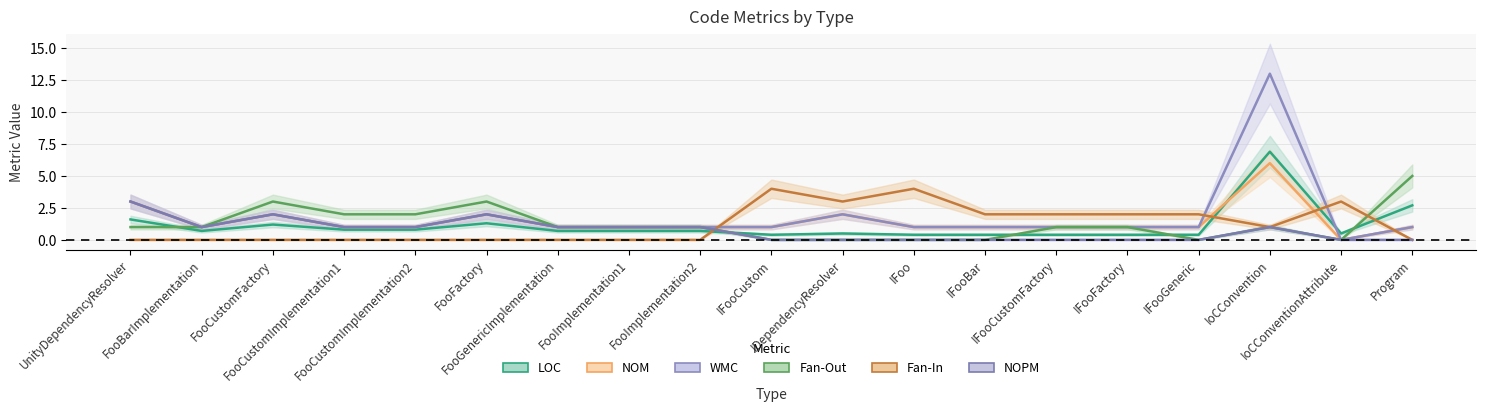

At how many categories does at least one series exceed 3?

4